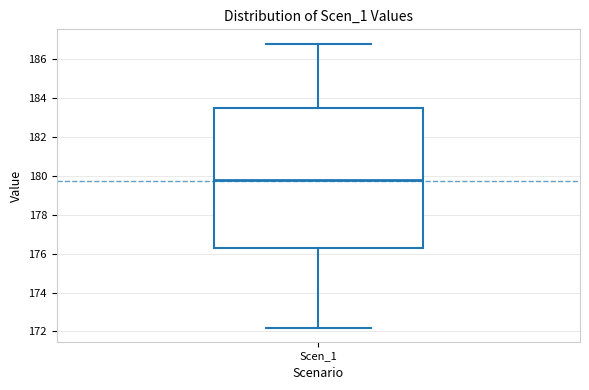

Where does the median line of the box for Scen_1 sit on the y-axis? The values are not printed on the chart, so give them approximately, as read against the axis.

179.8